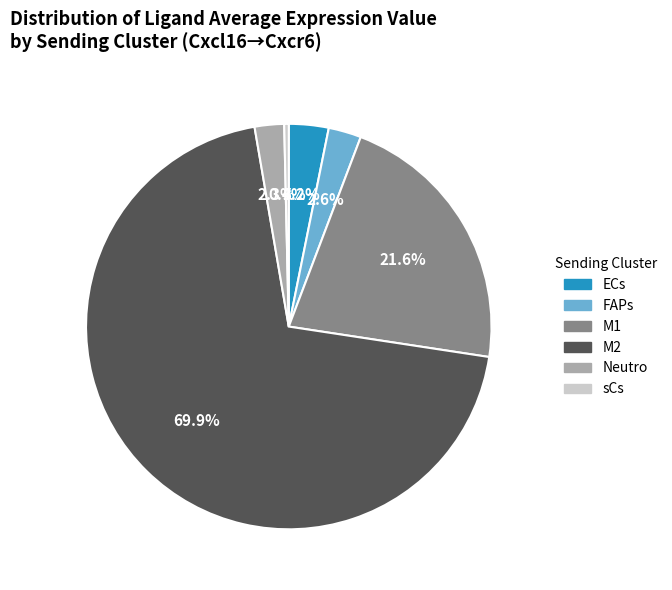

Count the number of slices in the pie.

6